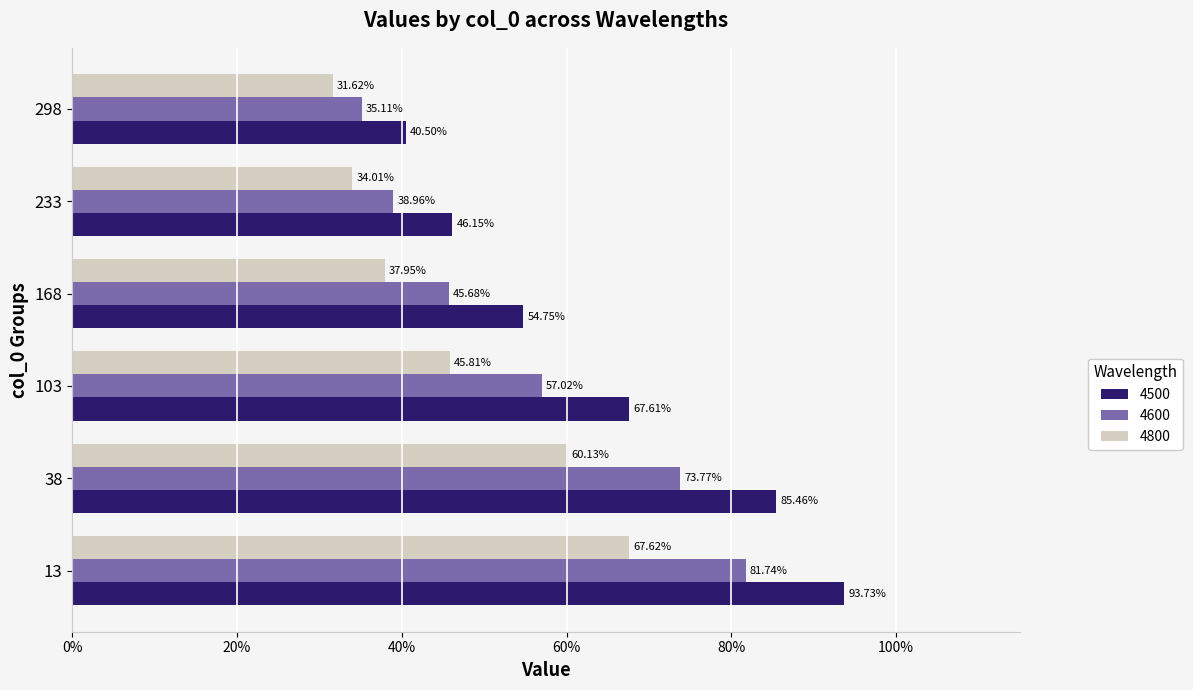

What is the value of the 4500 bar at the 2nd from the left?

0.9